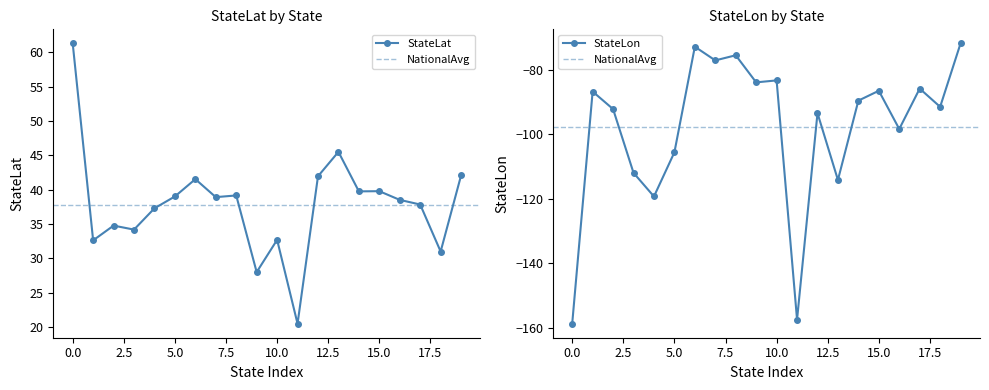

True or false: StateLon and StateLat cross at least once.

False